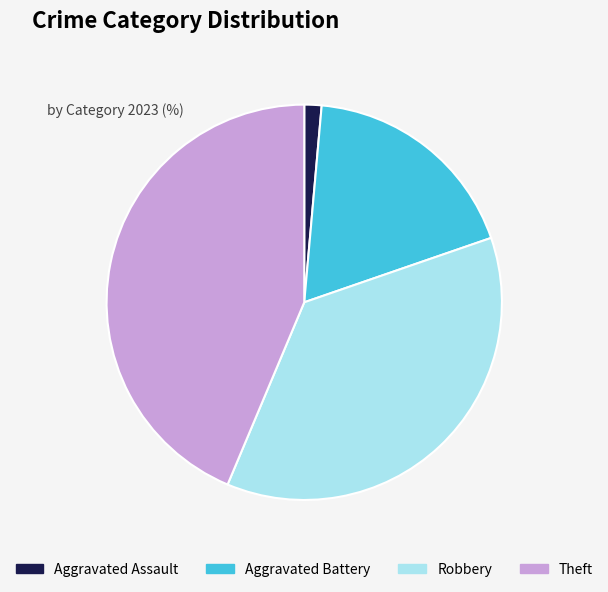

How many segments does this pie chart have?

4